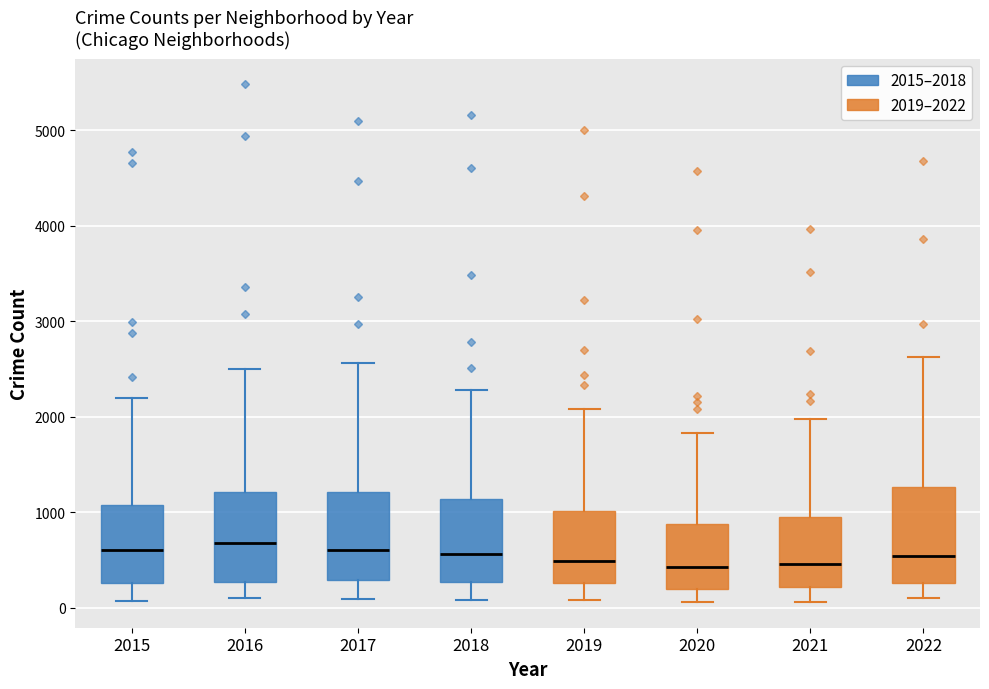

Where does the median line of the box at x = 2016 sit on the y-axis? The values are not printed on the chart, so give them approximately, as read against the axis.

700